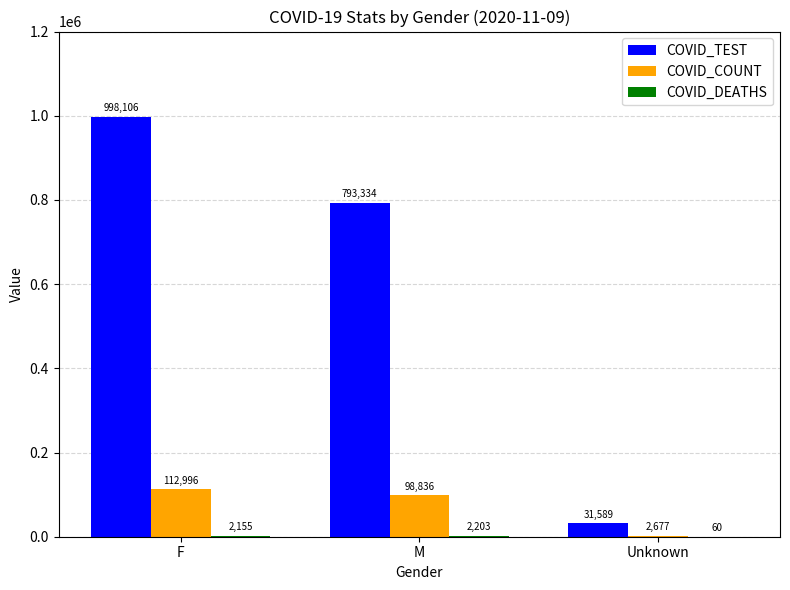

The COVID_TEST series shows 793334 at M. True or false?

True